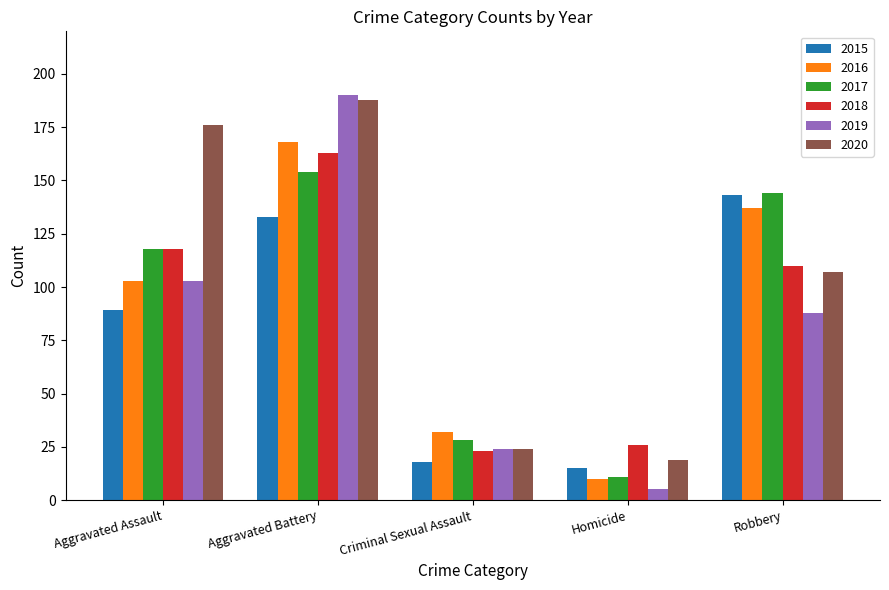

At which label is 2015 closest to 79?

Aggravated Assault